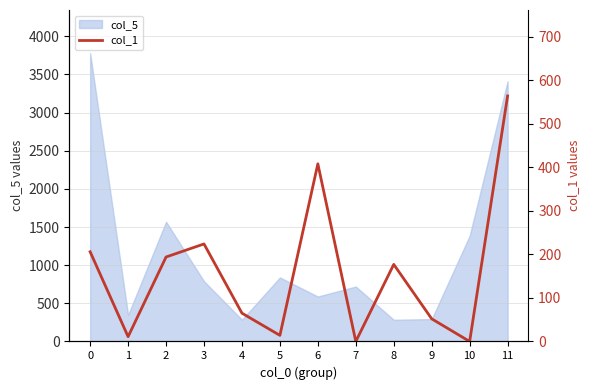

Reading right to left, what are all the values shown in this chart?

564	0	52	177	0	408	14	65	224	194	11	206